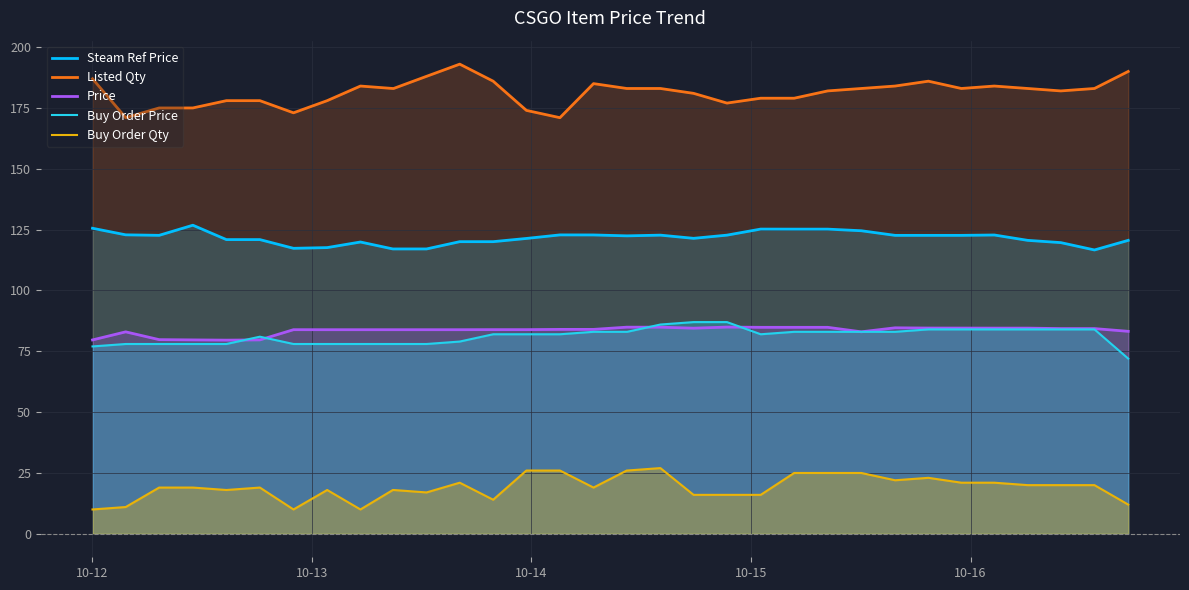

True or false: Listed Qty and Steam Ref Price cross at least once.

False